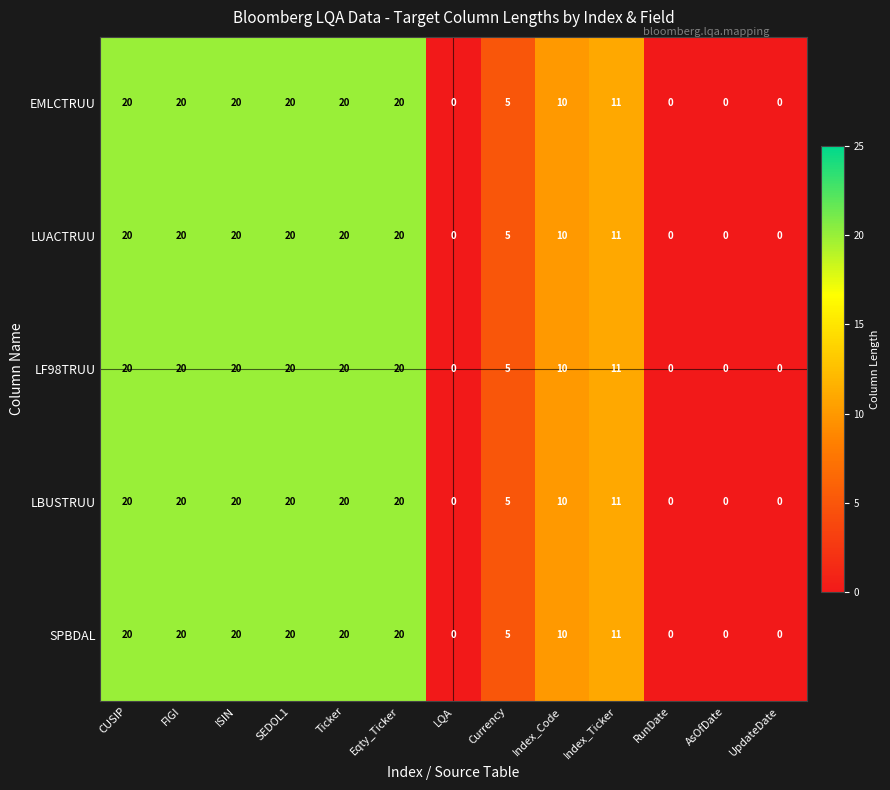

What is the sum of all LUACTRUU values?

146